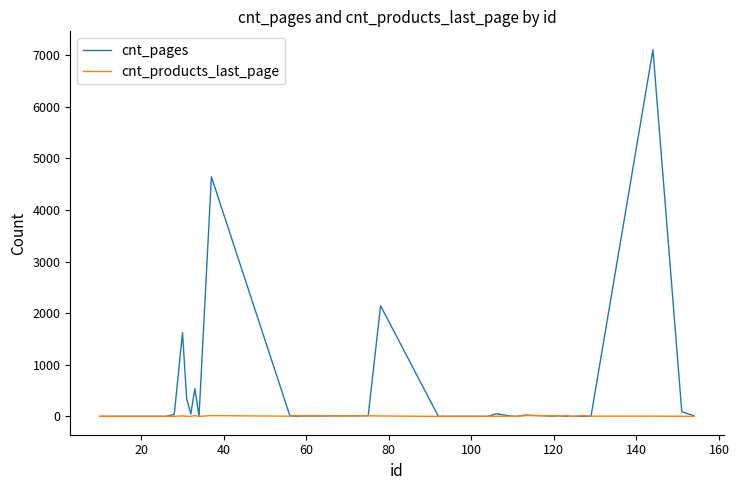

What is the maximum value shown in the chart?

7110